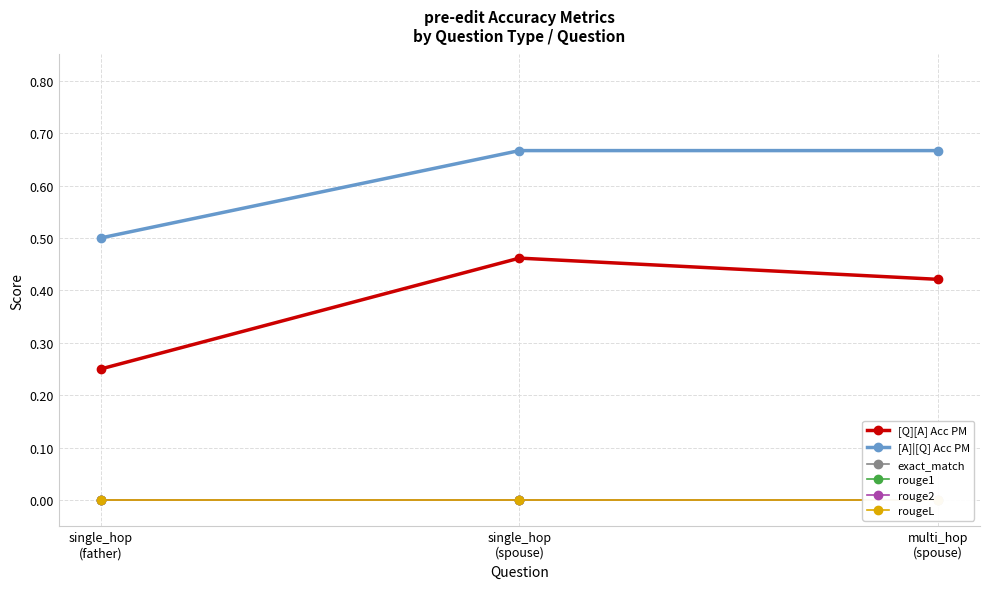

Read the [A]|[Q] Acc PM value at multi_hop
(spouse).

0.7